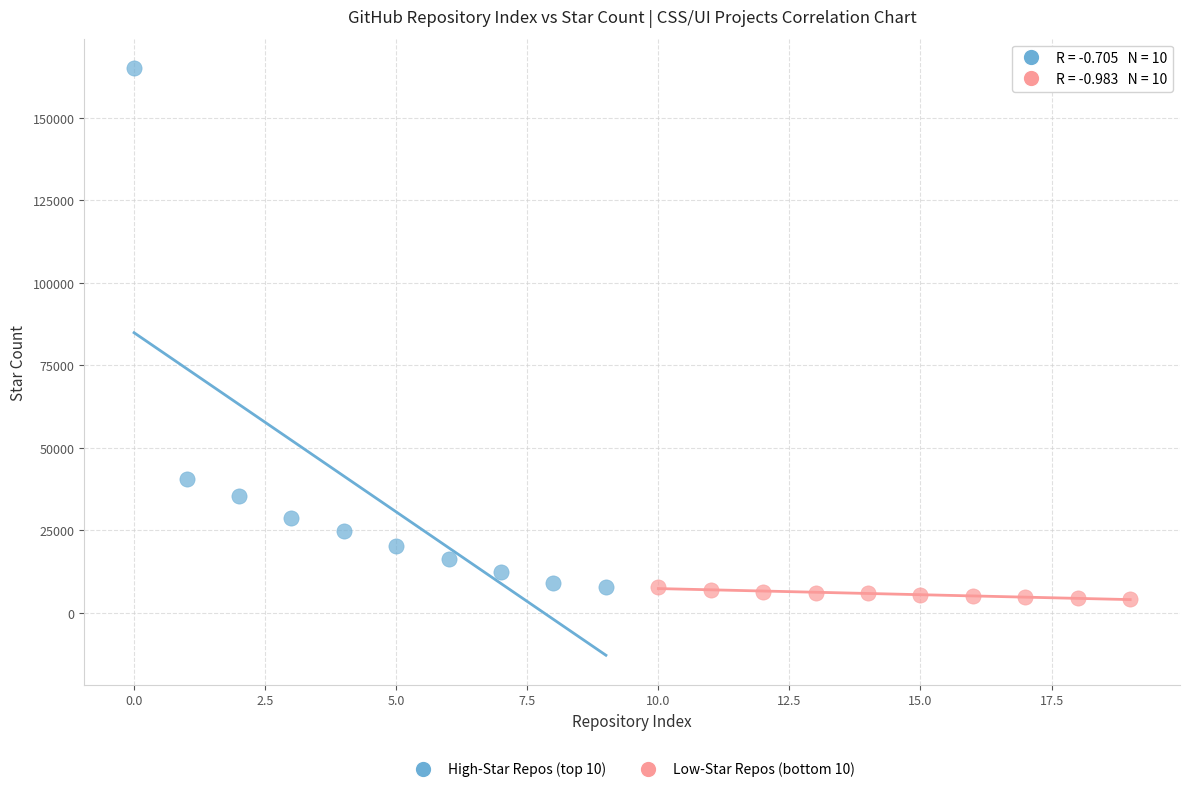

Which series contains the highest Y value?

High-Star Repos (top 10)